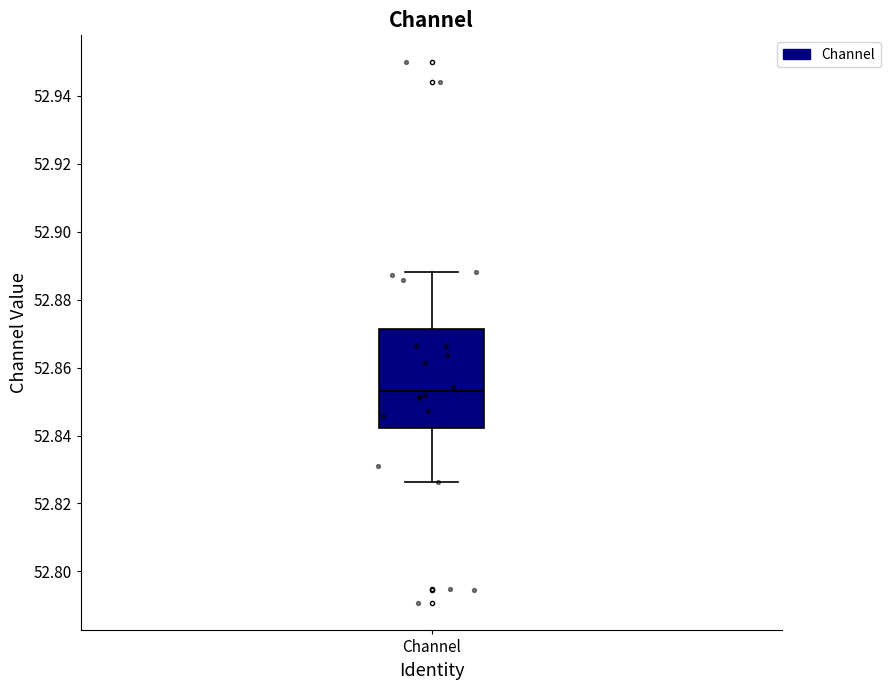

Where does the upper whisker of the box for Channel end on the y-axis? The values are not printed on the chart, so give them approximately, as read against the axis.

52.888